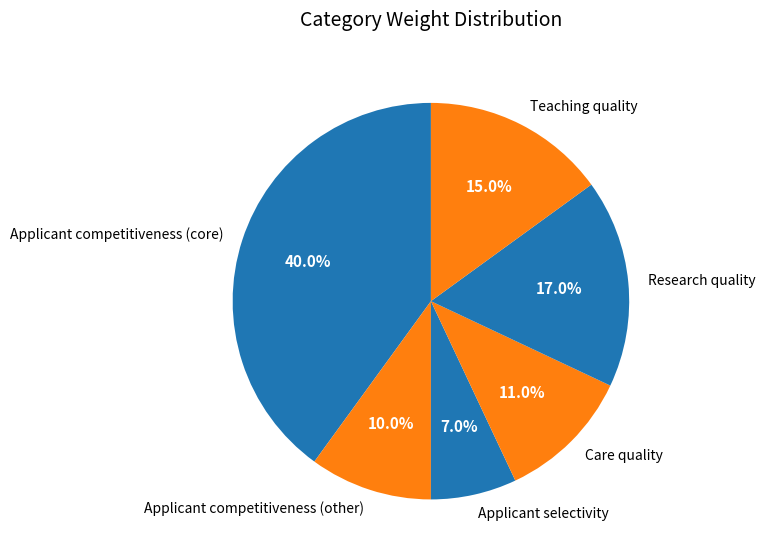

What percentage is NOT represented by Research quality?

83.0%